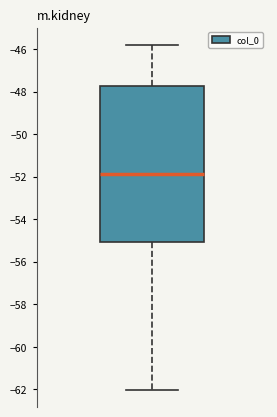

Where does the upper whisker of the box end on the y-axis? The values are not printed on the chart, so give them approximately, as read against the axis.

-45.8